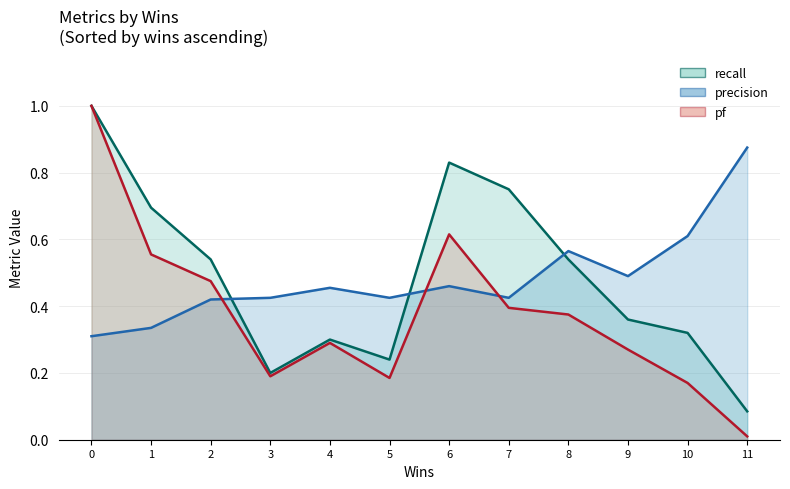

In pf, how many points are higher than both neighbors (excluding endpoints)?

2